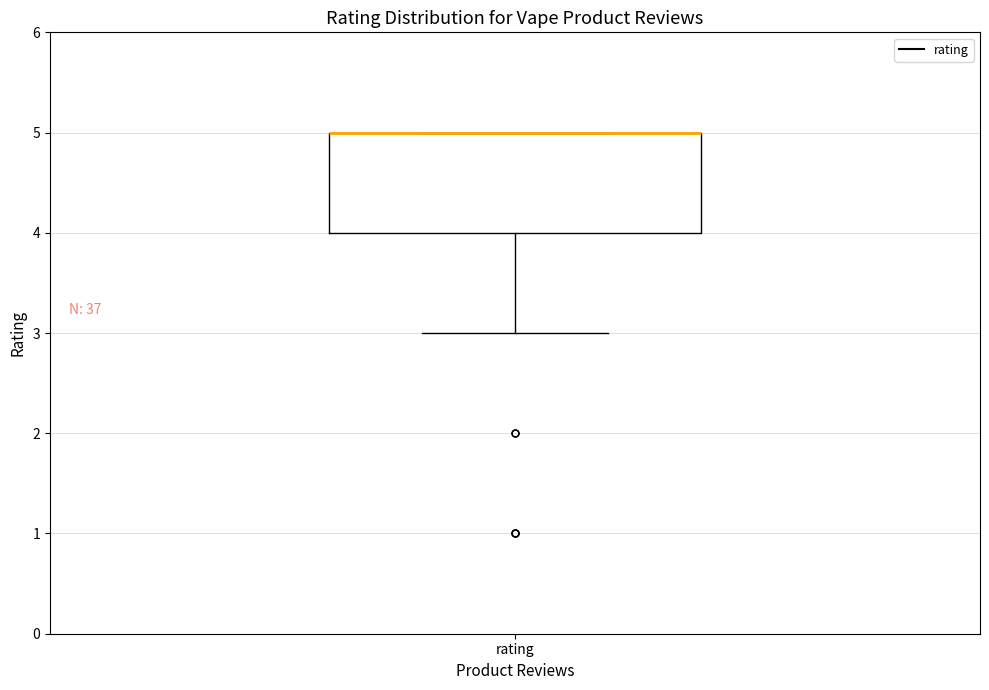

Where is the upper edge of the box for rating on the y-axis? The values are not printed on the chart, so give them approximately, as read against the axis.

5